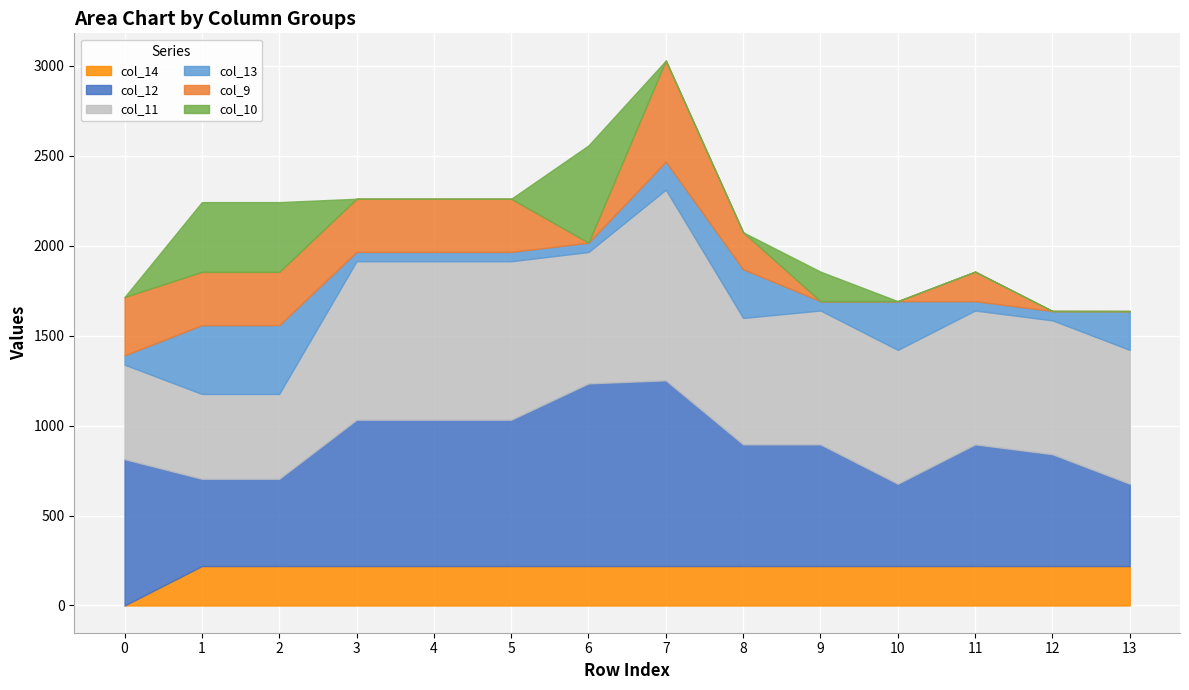

At 0, list the series in order from largest to smallest.

col_12, col_11, col_9, col_13, col_14, col_10